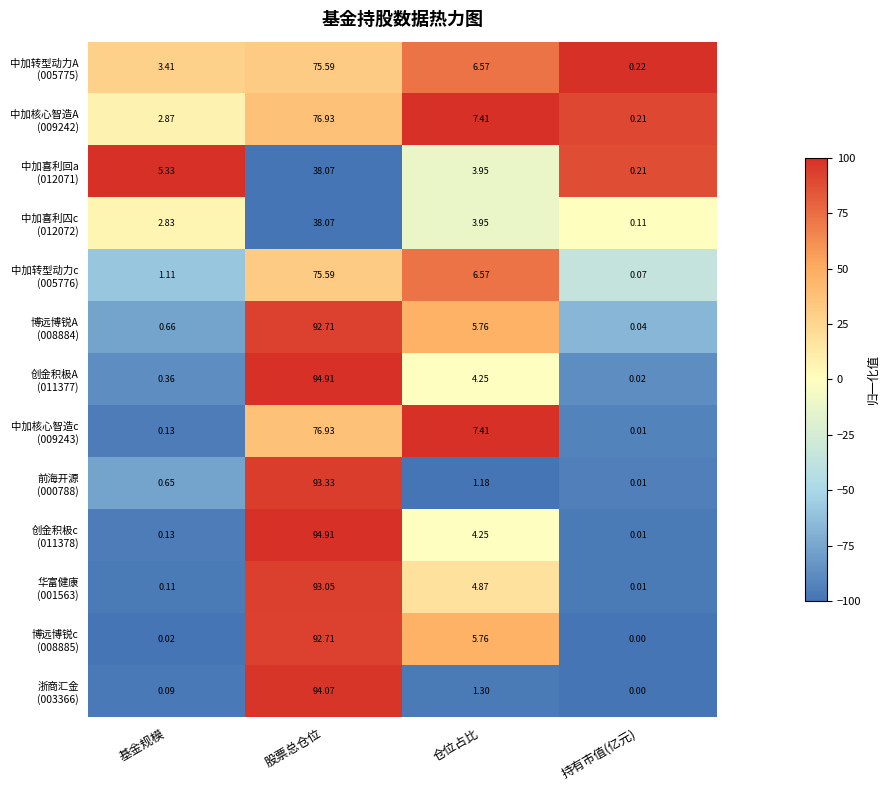

How many categories are shown in the chart?

4